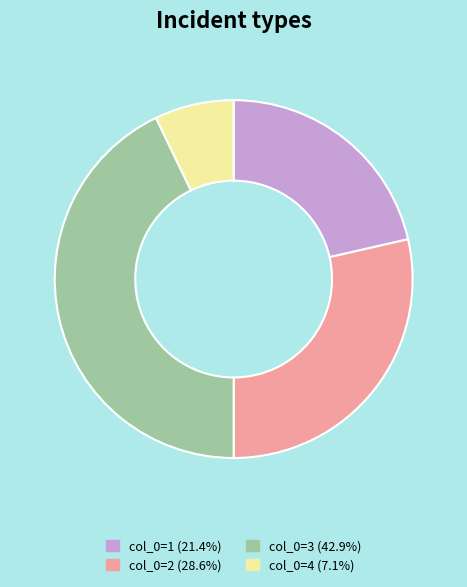

What is the ratio of the value at col_0=2 (28.6%) to the value at col_0=1 (21.4%)?

1.3